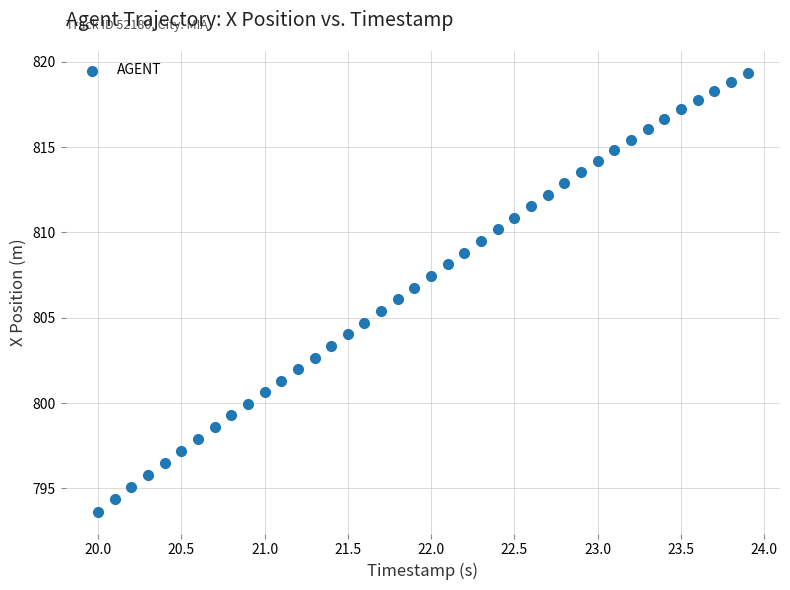

What is the range of X values (max minus min)?

3.9